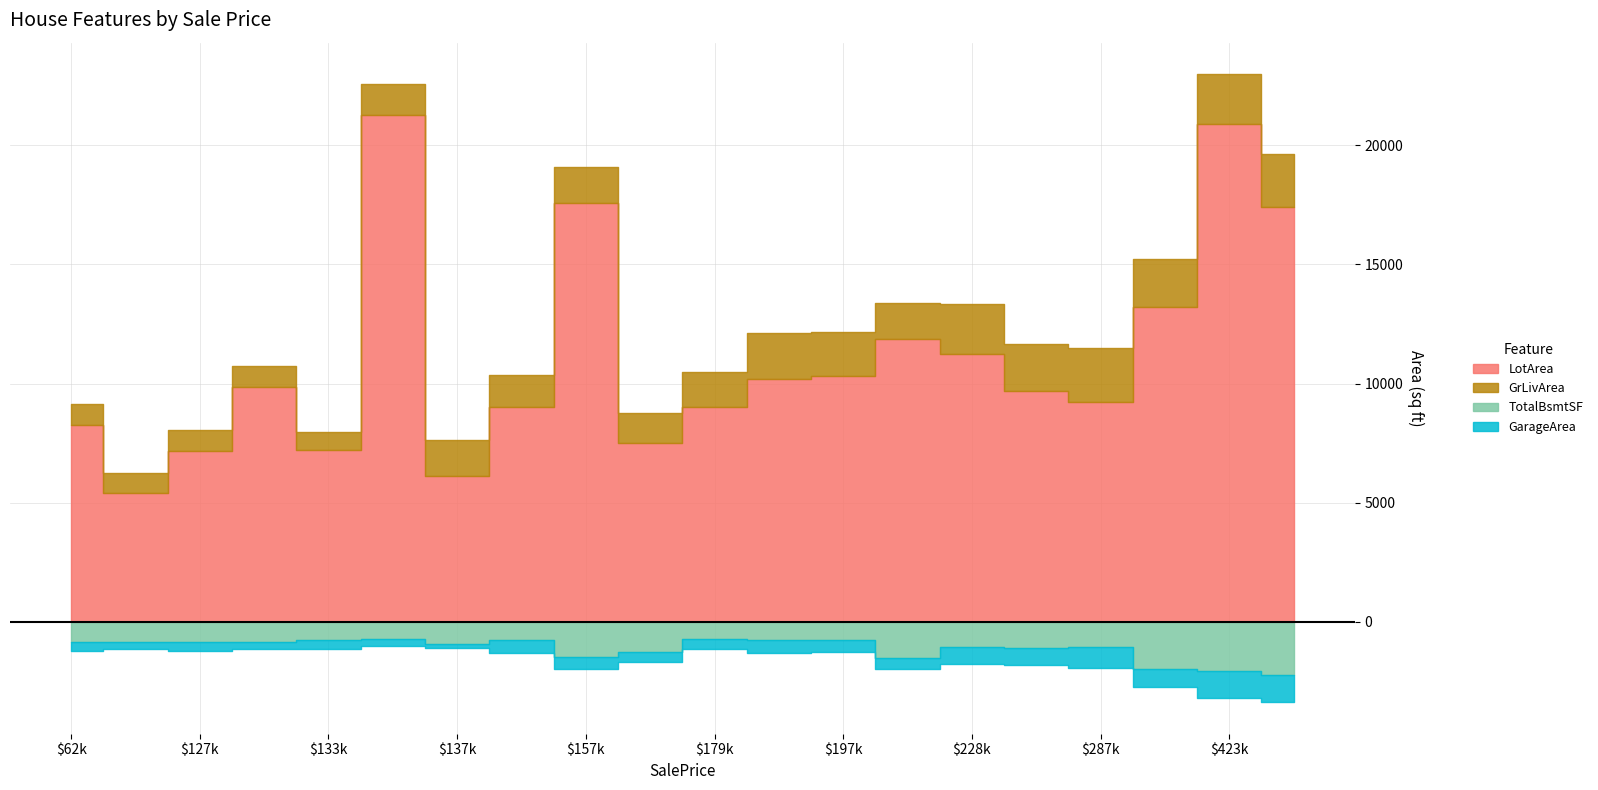

True or false: GarageArea and LotArea cross at least once.

False